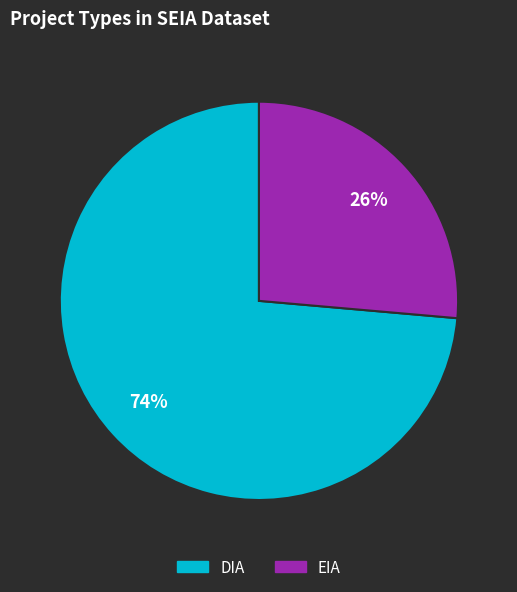

How many slices are in this pie chart?

2